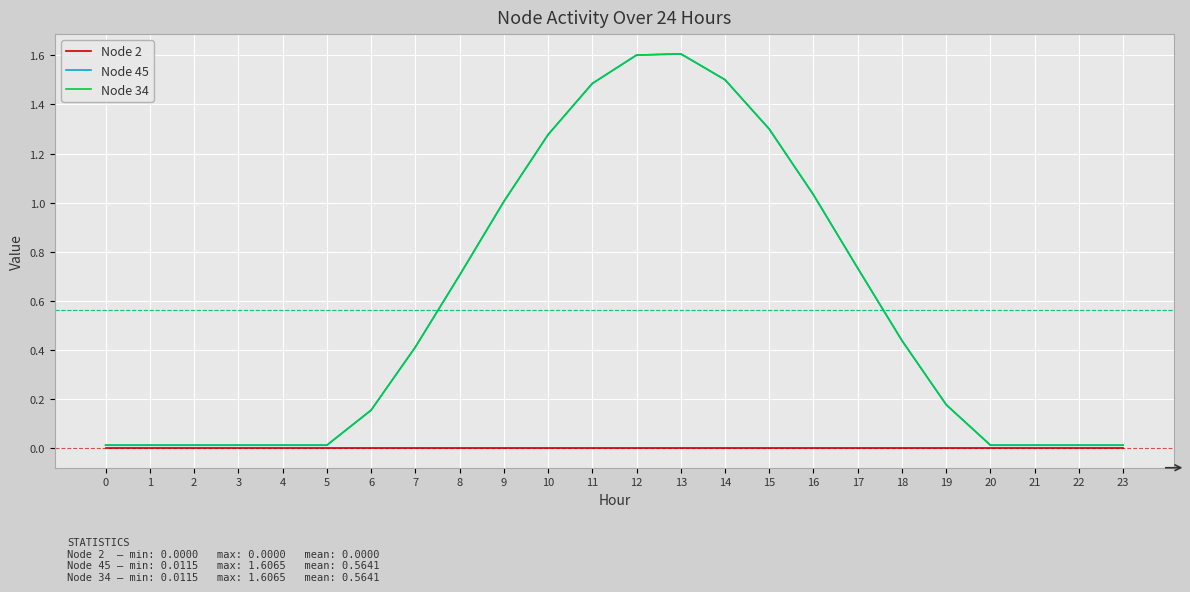

Reading right to left, what are all the values shown in this chart?

Node 2: 0.0	0.0	0.0	0.0	0.0	0.0	0.0	0.0	0.0	0.0	0.0	0.0	0.0	0.0	0.0	0.0	0.0	0.0	0.0	0.0	0.0	0.0	0.0	0.0
Node 45: 0.0	0.0	0.0	0.0	0.2	0.4	0.7	1.0	1.3	1.5	1.6	1.6	1.5	1.3	1.0	0.7	0.4	0.2	0.0	0.0	0.0	0.0	0.0	0.0
Node 34: 0.0	0.0	0.0	0.0	0.2	0.4	0.7	1.0	1.3	1.5	1.6	1.6	1.5	1.3	1.0	0.7	0.4	0.2	0.0	0.0	0.0	0.0	0.0	0.0